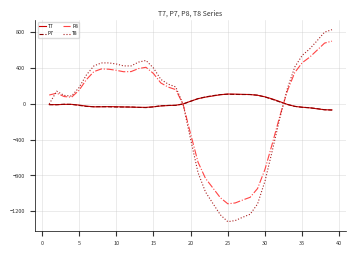

After their last crossing, which series has the higher values: T7 or P7?

T7